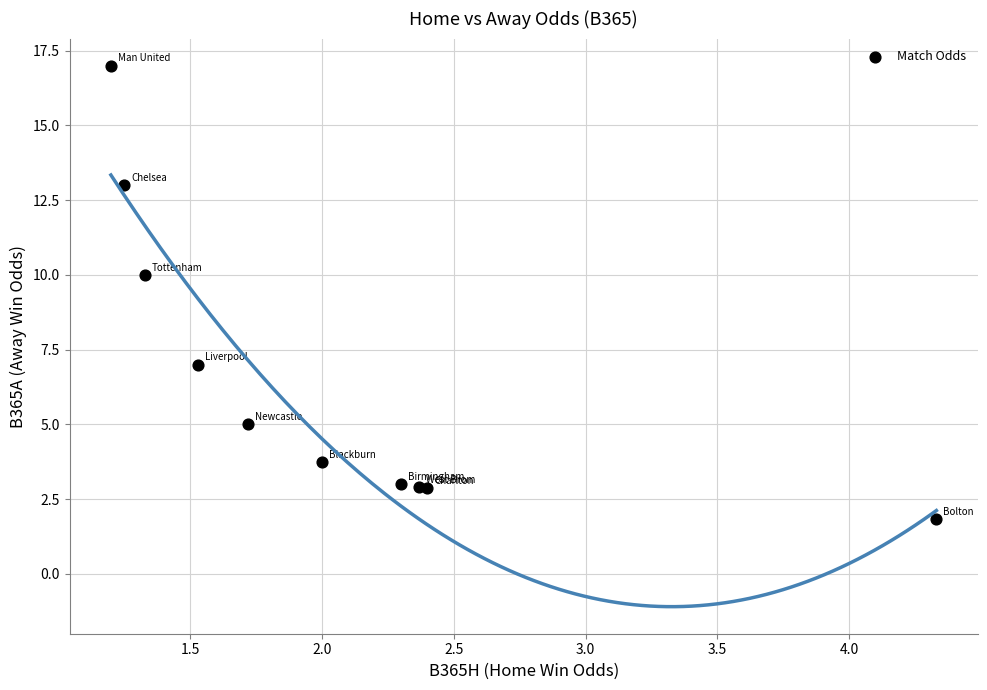

What Y value in the scatter plot is closest to 9?

10.0